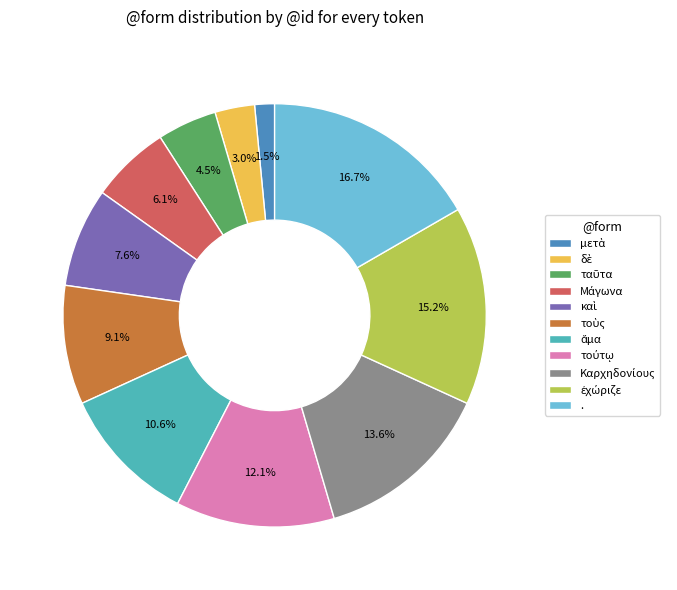

Is there any slice that represents more than half of the pie?

No